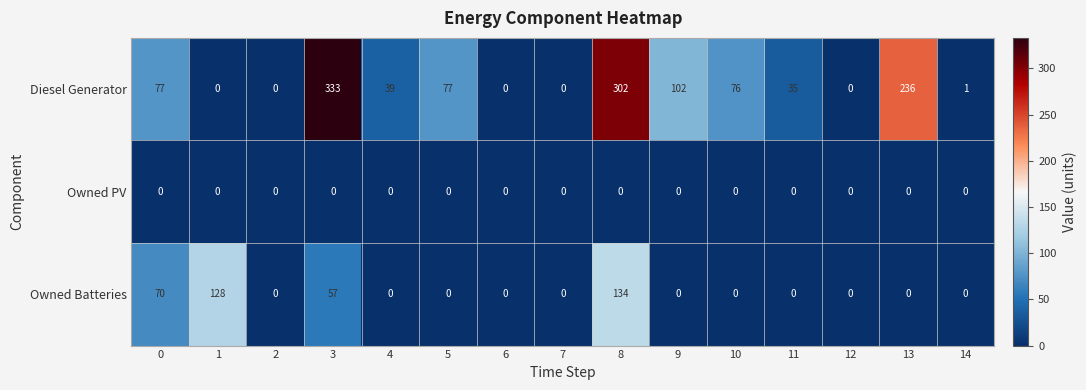

List the series in order of their overall mean, lowest first.

Owned PV, Owned Batteries, Diesel Generator